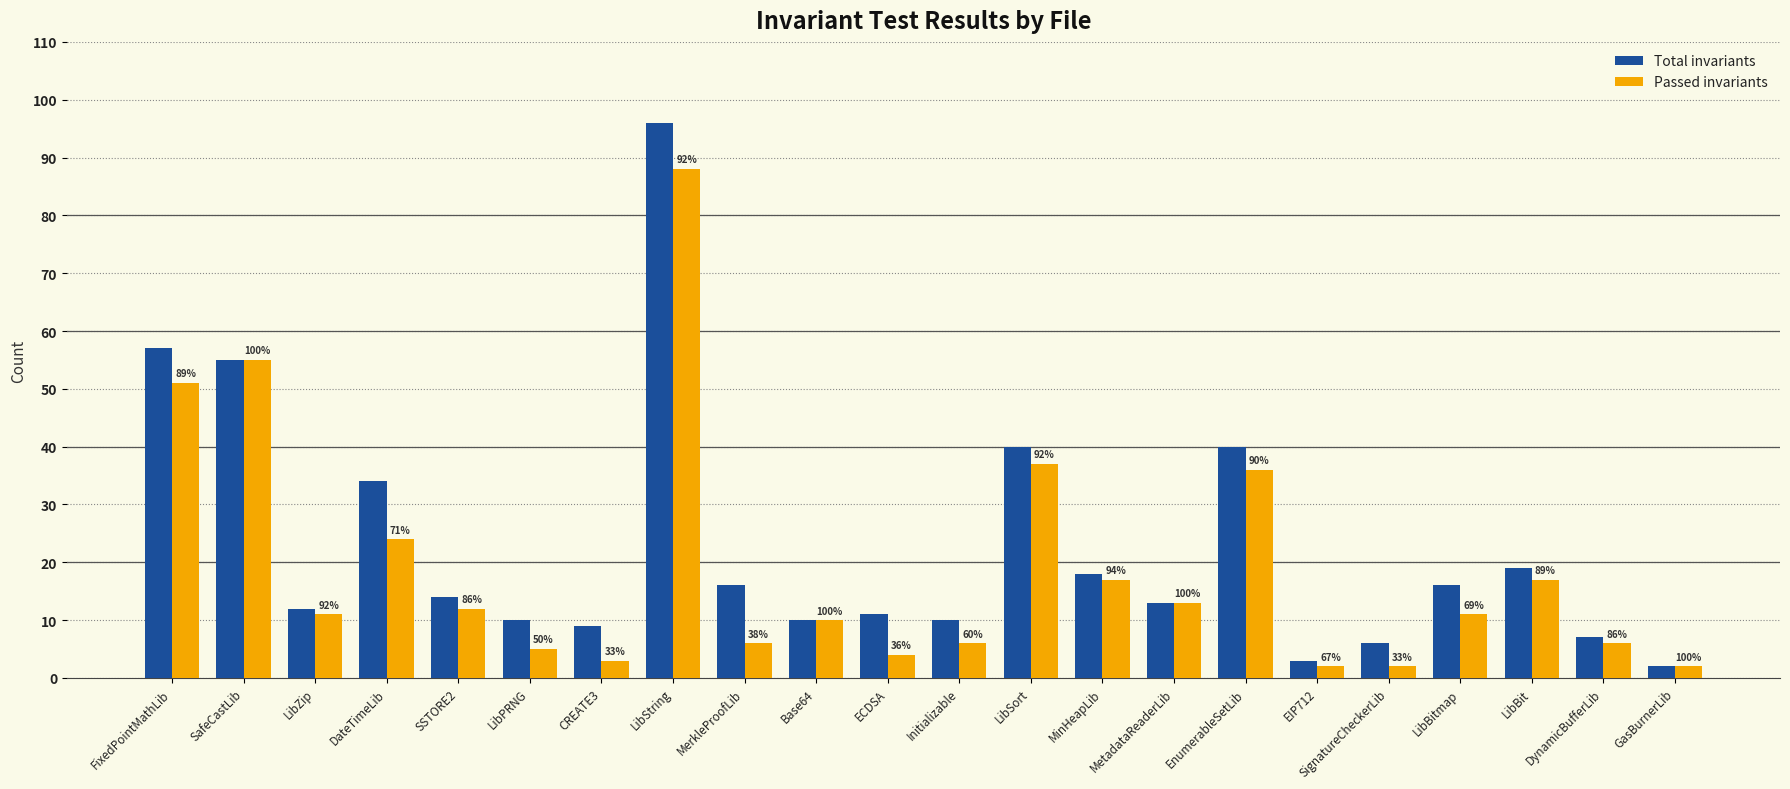

At which label does Total invariants first exceed 14?

FixedPointMathLib